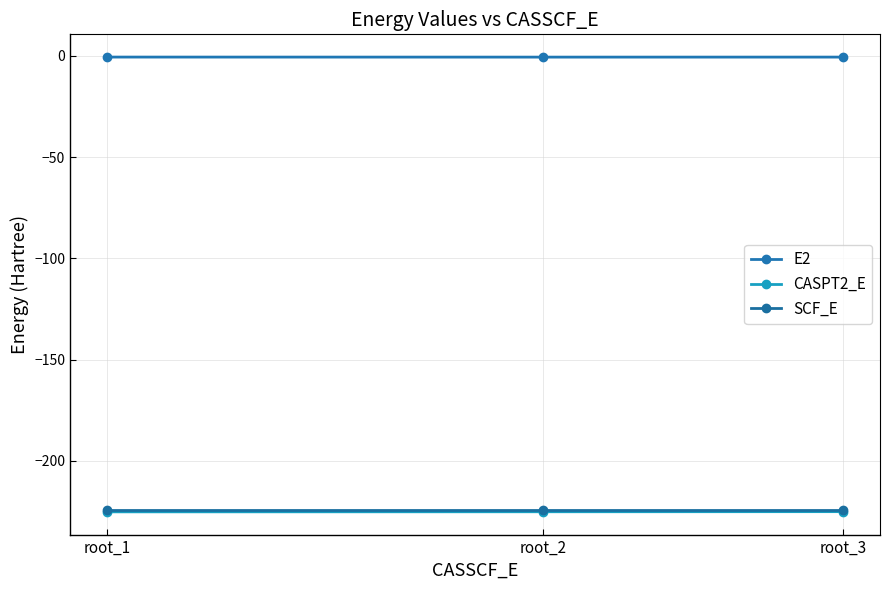

Is it true that E2 equals -1.0 at root_2?

False